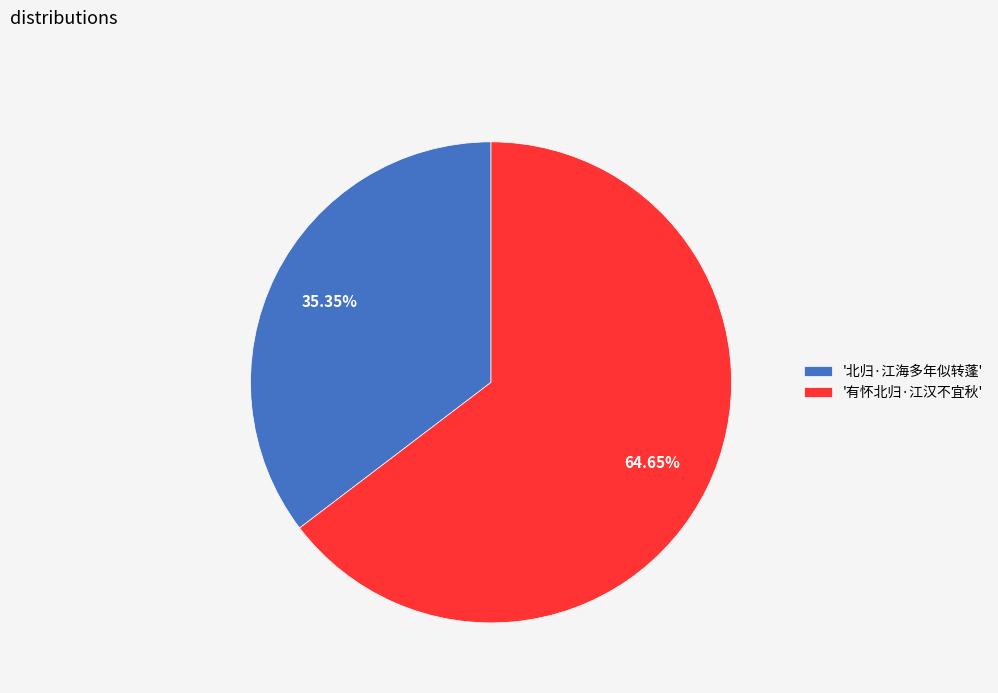

Is '北归·江海多年似转蓬' the majority of the pie?

No